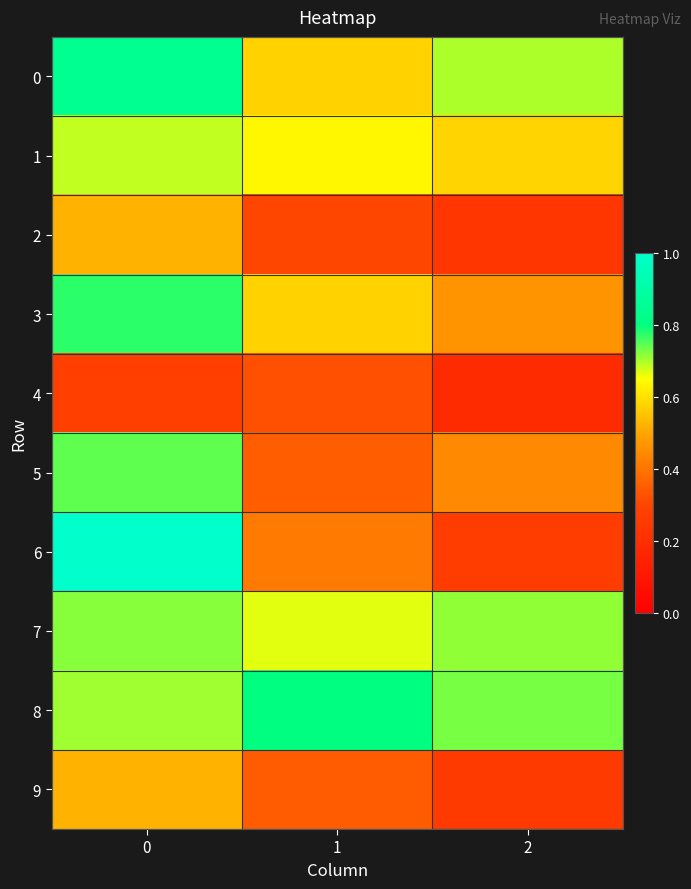

List the series in order of their peak value, highest first.

6, 0, 8, 3, 5, 7, 1, 2, 9, 4